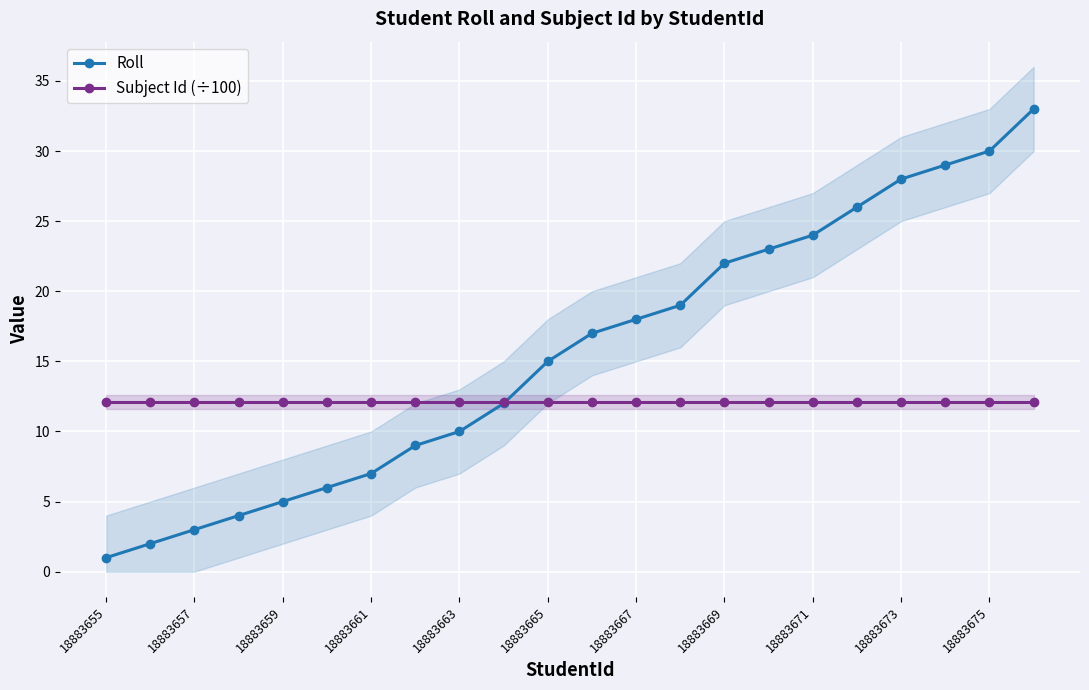

Is the value of Subject Id (÷100) at 17 greater than the value of Roll at 11?

No